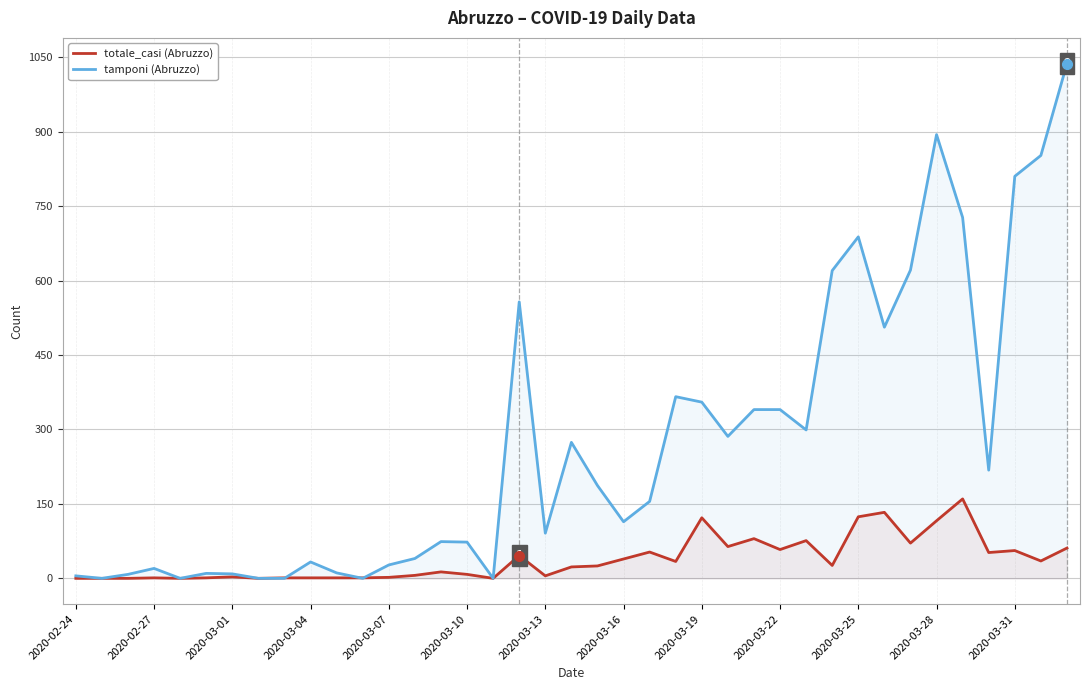

Which series has the widest spread of values?

tamponi (Abruzzo)